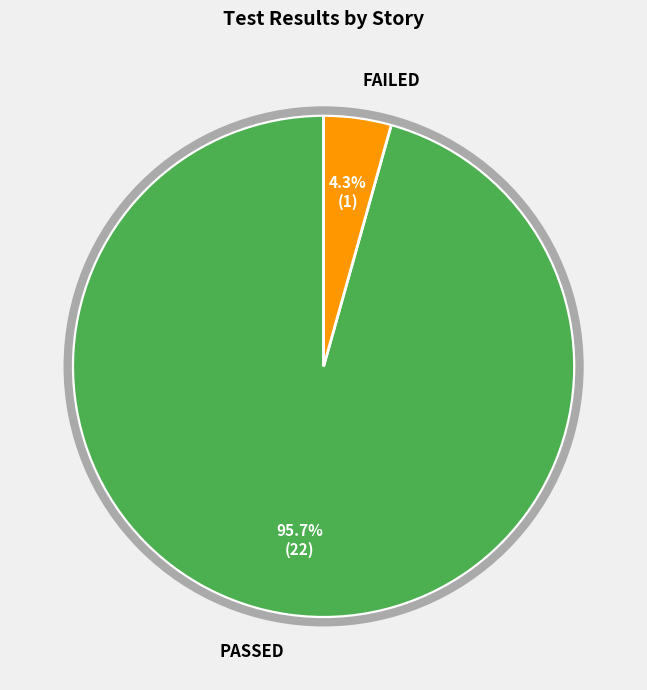

Is there any slice that represents more than half of the pie?

Yes